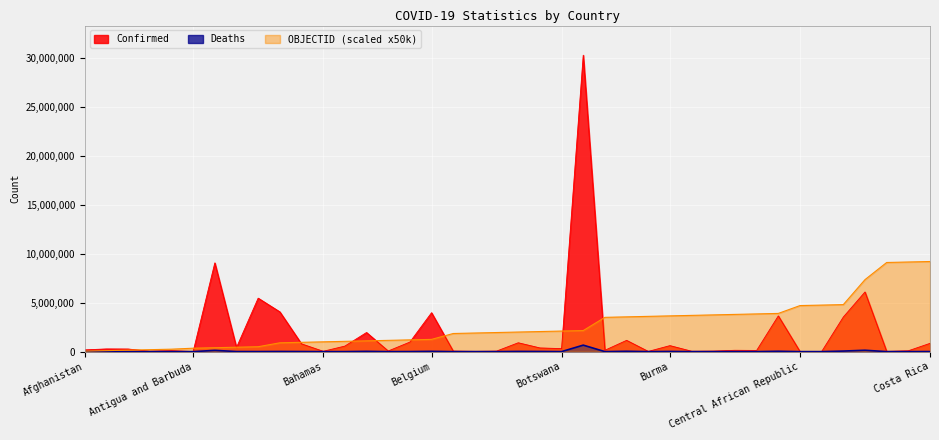

Count the number of categories in the chart.

40